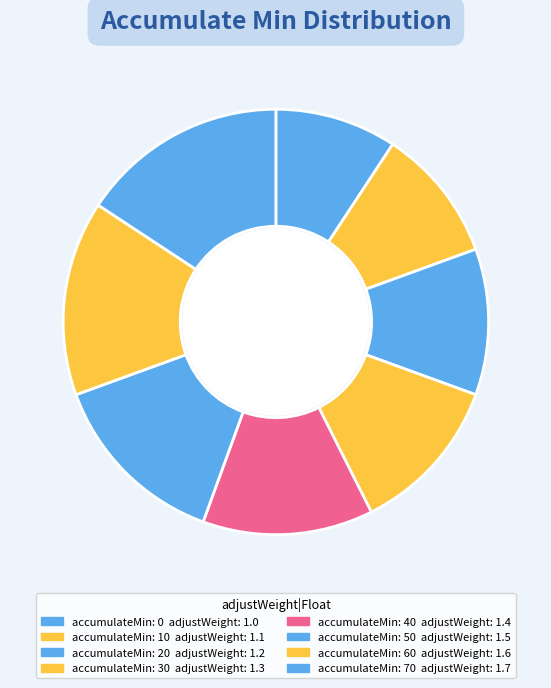

Count the number of slices in the pie.

8